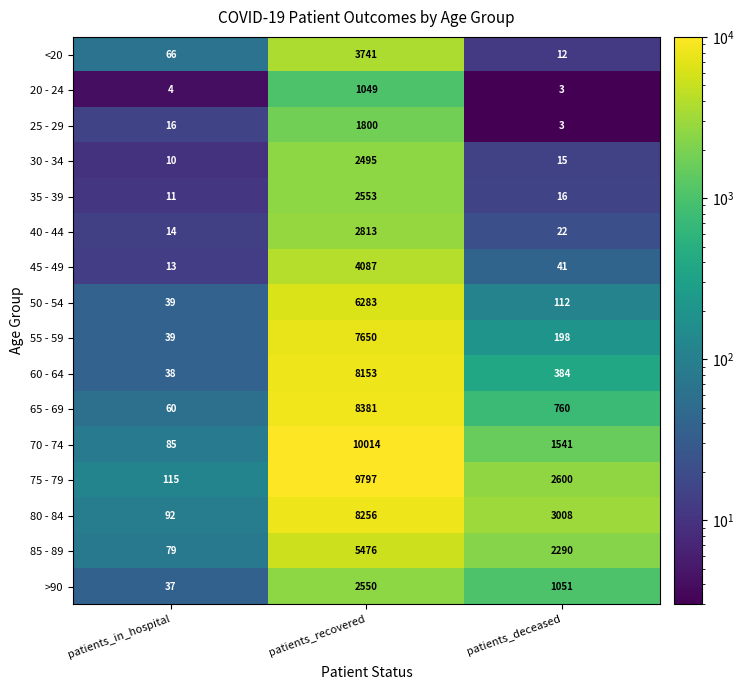

Between patients_recovered and patients_deceased, which series saw the biggest shift?

70 - 74